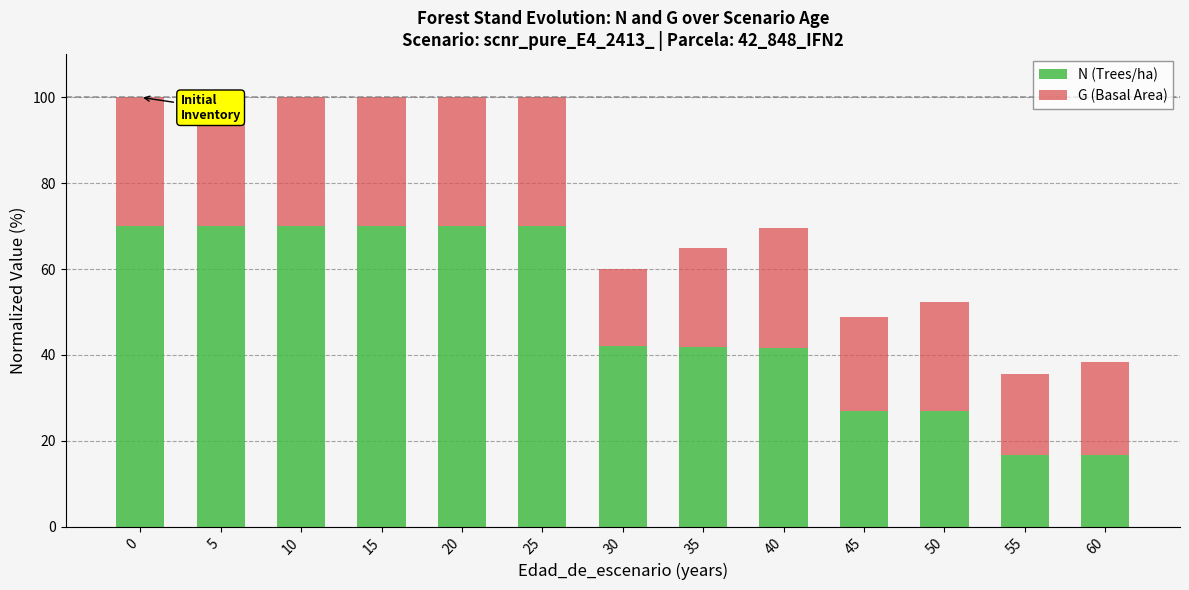

What is the total value across all series at 20?

100.0